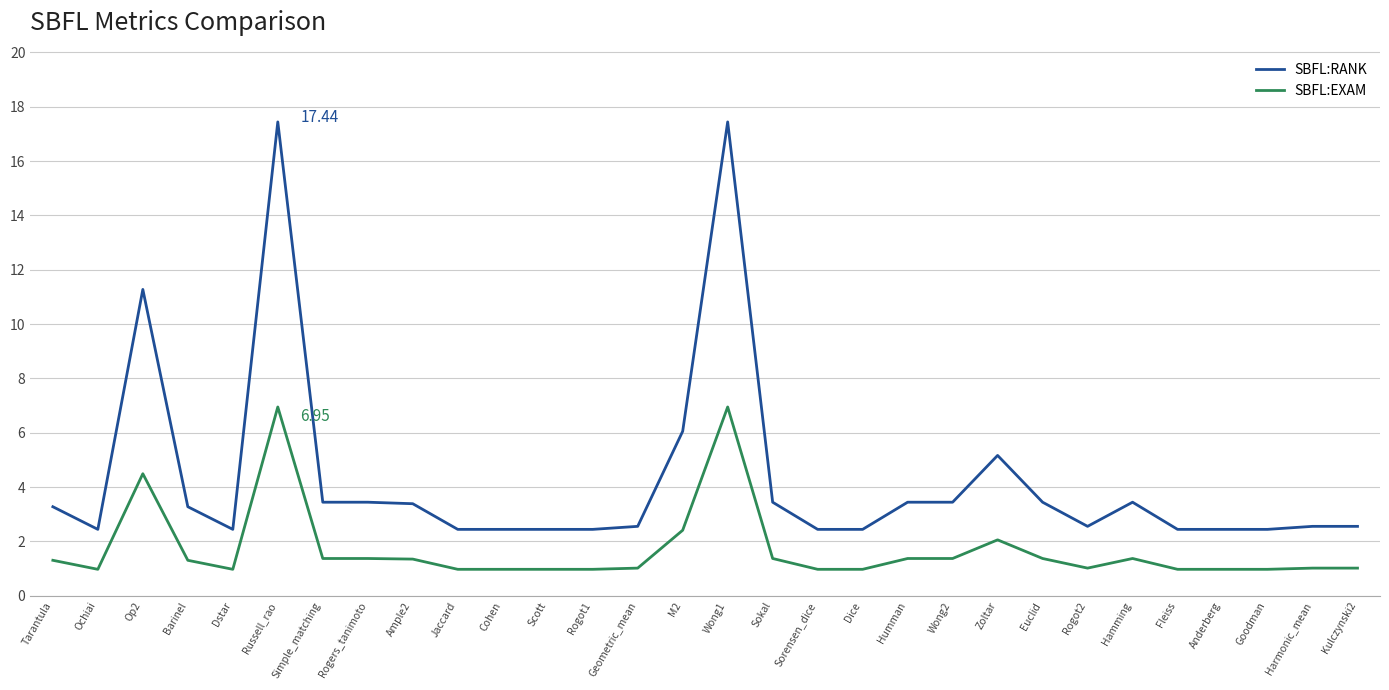

How many lines are shown in the chart?

2